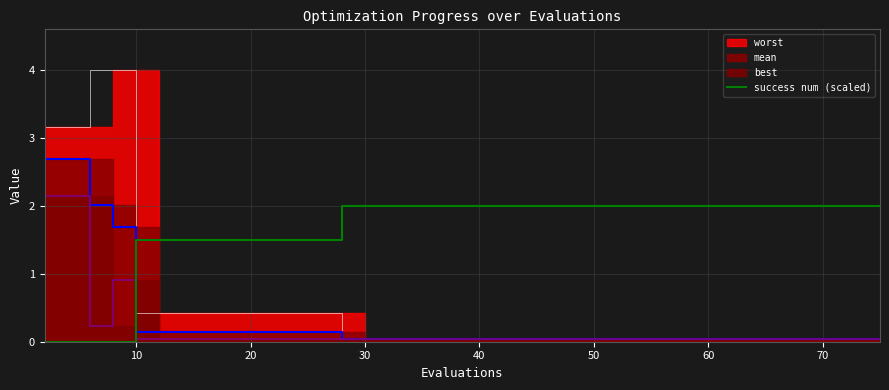

What is the sum of all values?

65.5